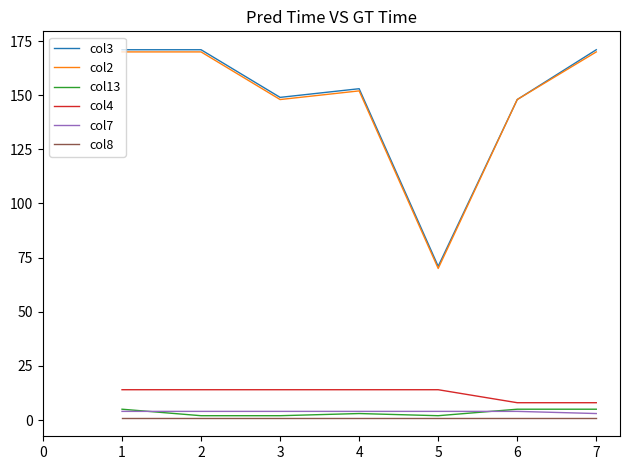

True or false: col3 and col8 intersect in this chart.

False